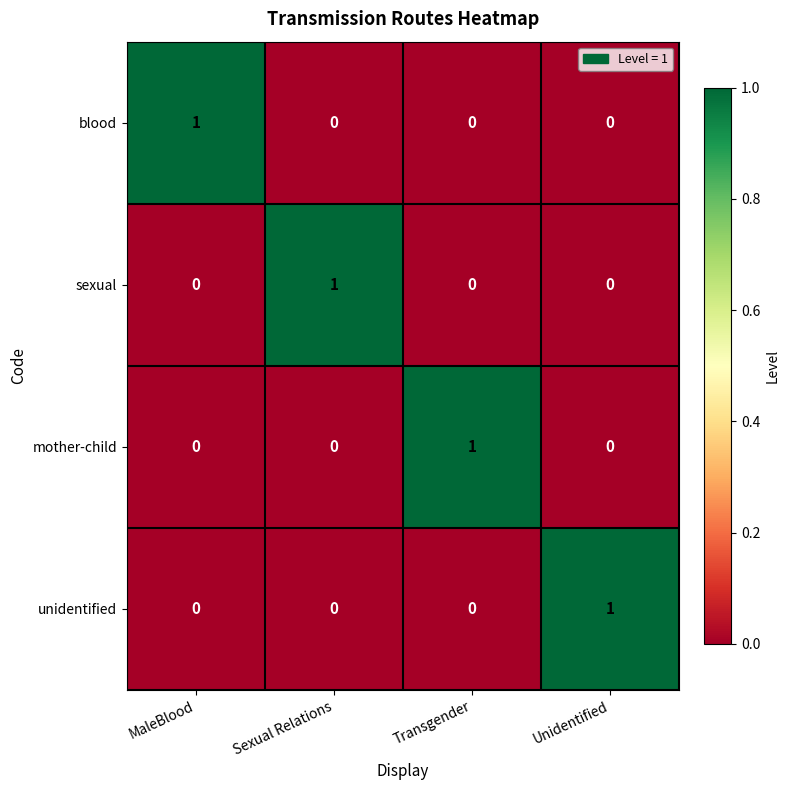

Which category has the highest value in the mother-child series?

Transgender